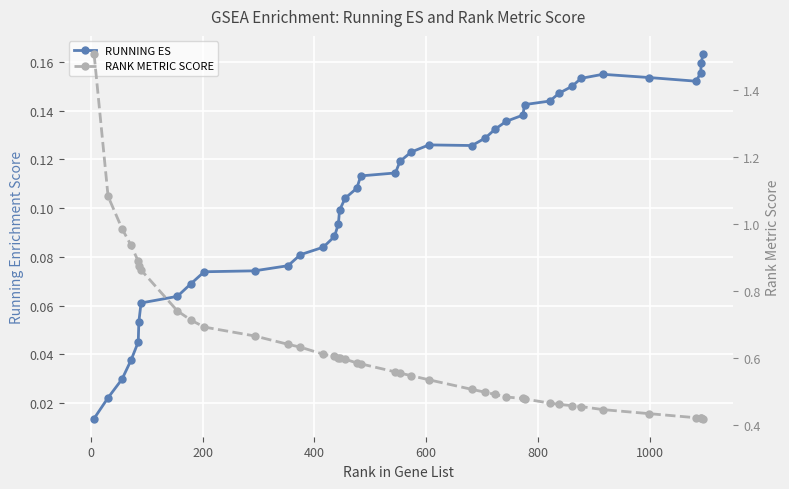

What are all the series names shown in the legend?

RUNNING ES, RANK METRIC SCORE